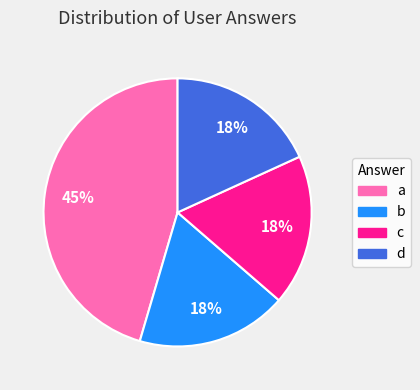

Does any single category account for the majority?

No